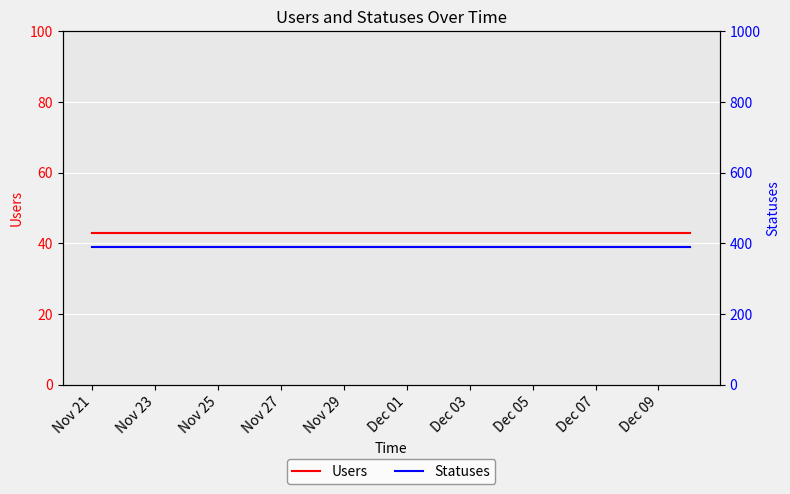

Is this an area chart (filled region under the line)?

No